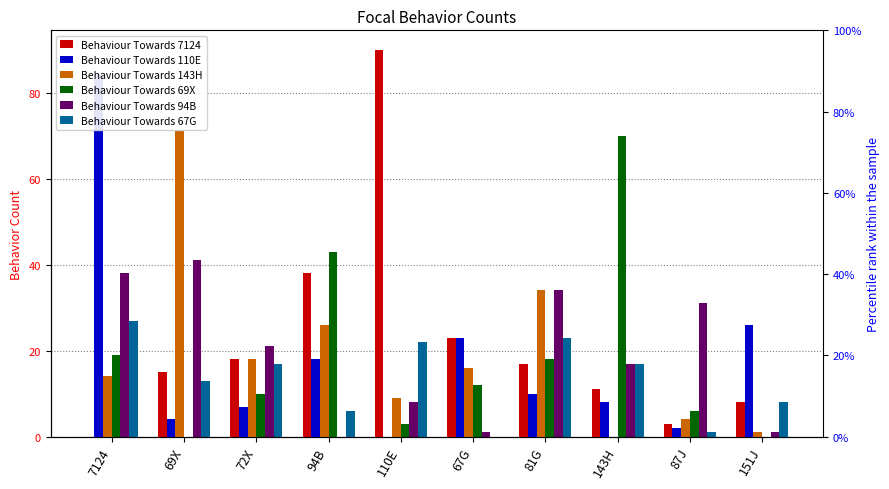

Reading right to left, list all the values displayed in this chart.

Behaviour Towards 7124: 8	3	11	17	23	90	38	18	15	0
Behaviour Towards 110E: 26	2	8	10	23	0	18	7	4	84
Behaviour Towards 143H: 1	4	0	34	16	9	26	18	71	14
Behaviour Towards 69X: 0	6	70	18	12	3	43	10	0	19
Behaviour Towards 94B: 1	31	17	34	1	8	0	21	41	38
Behaviour Towards 67G: 8	1	17	23	0	22	6	17	13	27